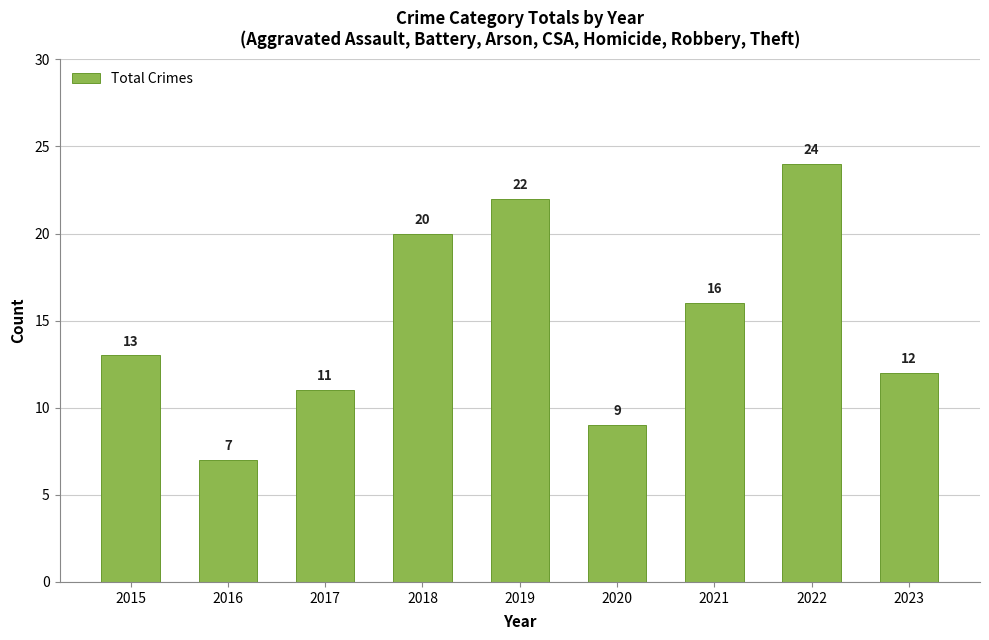

True or false: the data shows 16 at 2021.

True